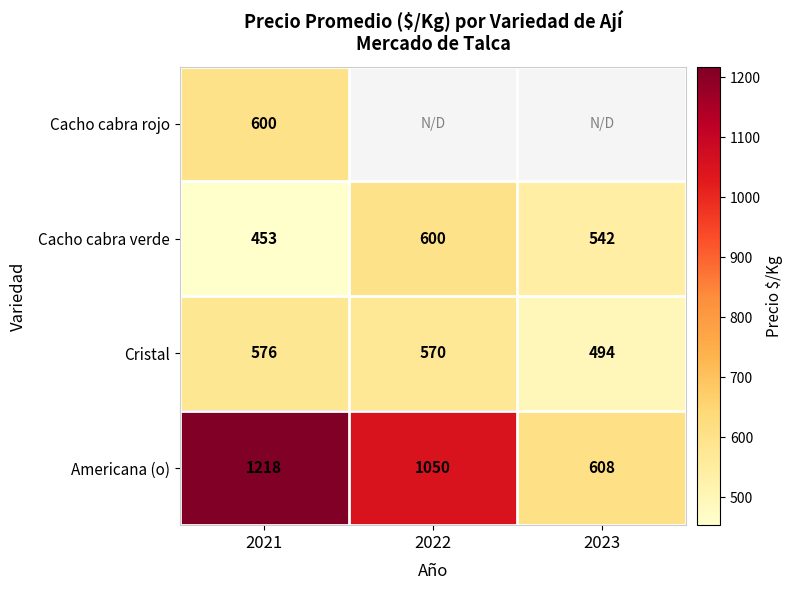

The Americana (o) series shows 636.4 at 2021. True or false?

False